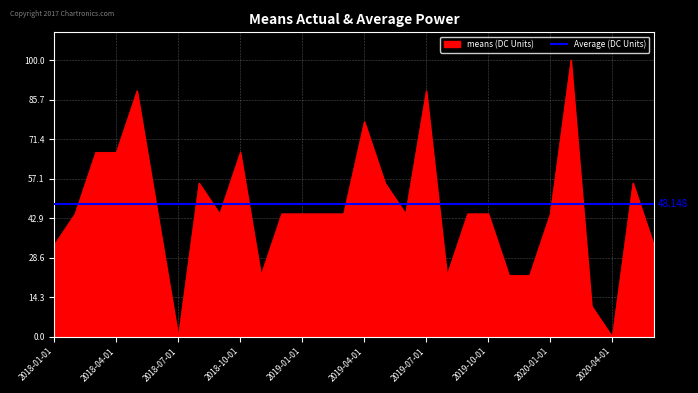

Rank the categories by value from highest to lowest.

2020-02-01, 2018-05-01, 2019-07-01, 2019-04-01, 2018-03-01, 2018-04-01, 2018-10-01, 2018-08-01, 2019-05-01, 2020-05-01, 2018-02-01, 2018-06-01, 2018-09-01, 2018-12-01, 2019-01-01, 2019-02-01, 2019-03-01, 2019-06-01, 2019-09-01, 2019-10-01, 2020-01-01, 2018-01-01, 2020-06-01, 2018-11-01, 2019-08-01, 2019-11-01, 2019-12-01, 2020-03-01, 2018-07-01, 2020-04-01